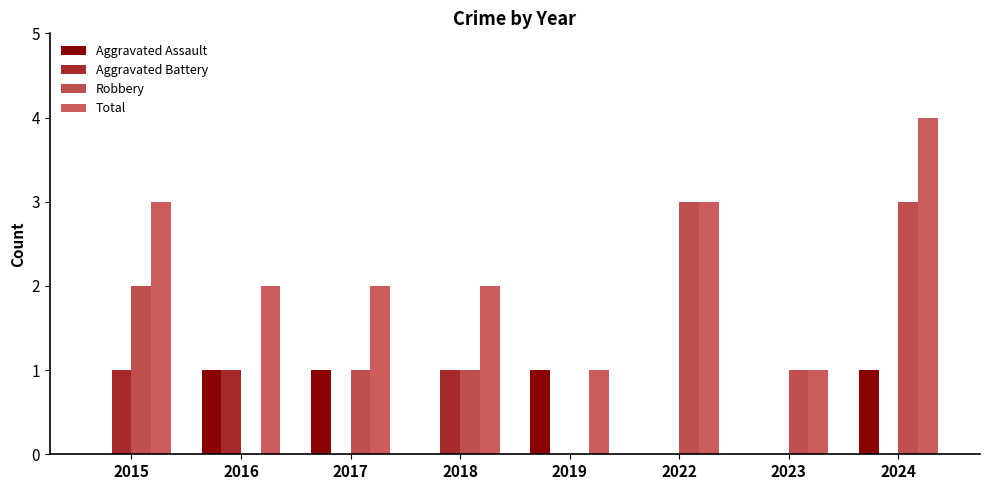

Does the chart contain stacked bars?

No